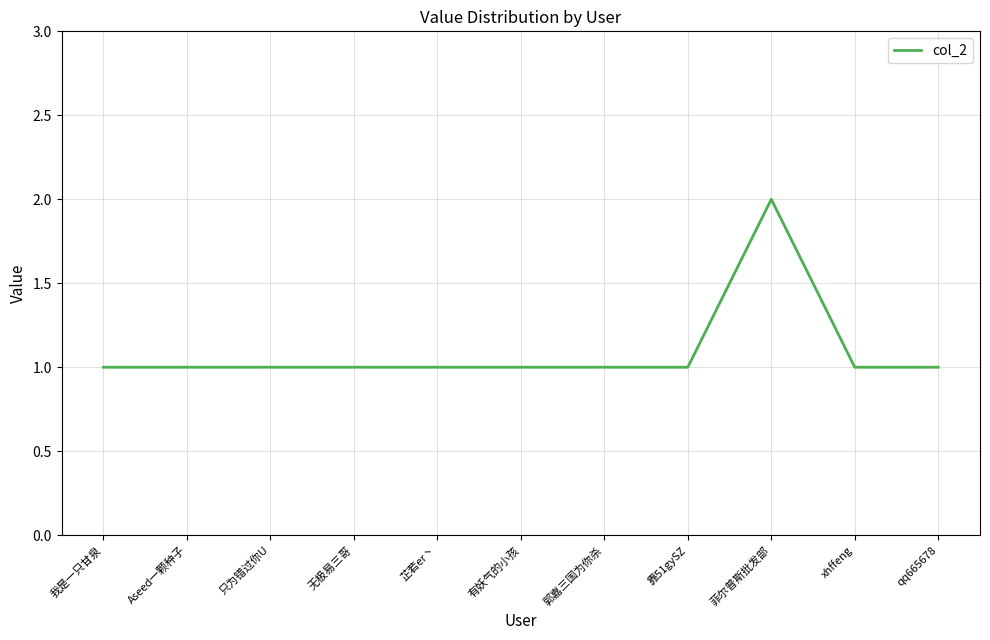

Reading left to right, extract all data points from this chart.

我是一只甘泉=1	Aseed一颗种子=1	只为错过你U=1	无极易三哥=1	芷若er丶=1	有妖气的小孩=1	郭嘉三国为你杀=1	靠51gySZ=1	菲尔普斯批发部=2	xhffeng=1	qq665678=1